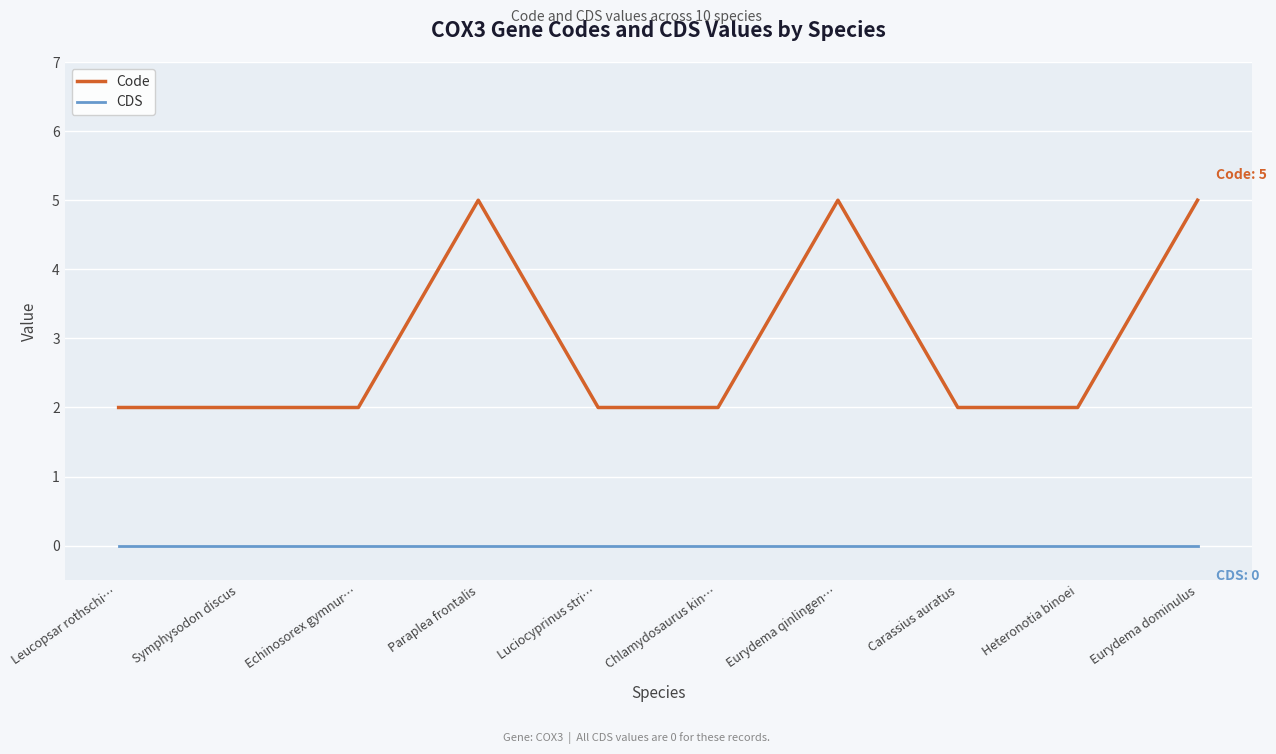

Reading left to right, what are all the values shown in this chart?

Code: Leucopsar rothschi…=2	Symphysodon discus=2	Echinosorex gymnur…=2	Paraplea frontalis=5	Luciocyprinus stri…=2	Chlamydosaurus kin…=2	Eurydema qinlingen…=5	Carassius auratus=2	Heteronotia binoei=2	Eurydema dominulus=5
CDS: Leucopsar rothschi…=0	Symphysodon discus=0	Echinosorex gymnur…=0	Paraplea frontalis=0	Luciocyprinus stri…=0	Chlamydosaurus kin…=0	Eurydema qinlingen…=0	Carassius auratus=0	Heteronotia binoei=0	Eurydema dominulus=0